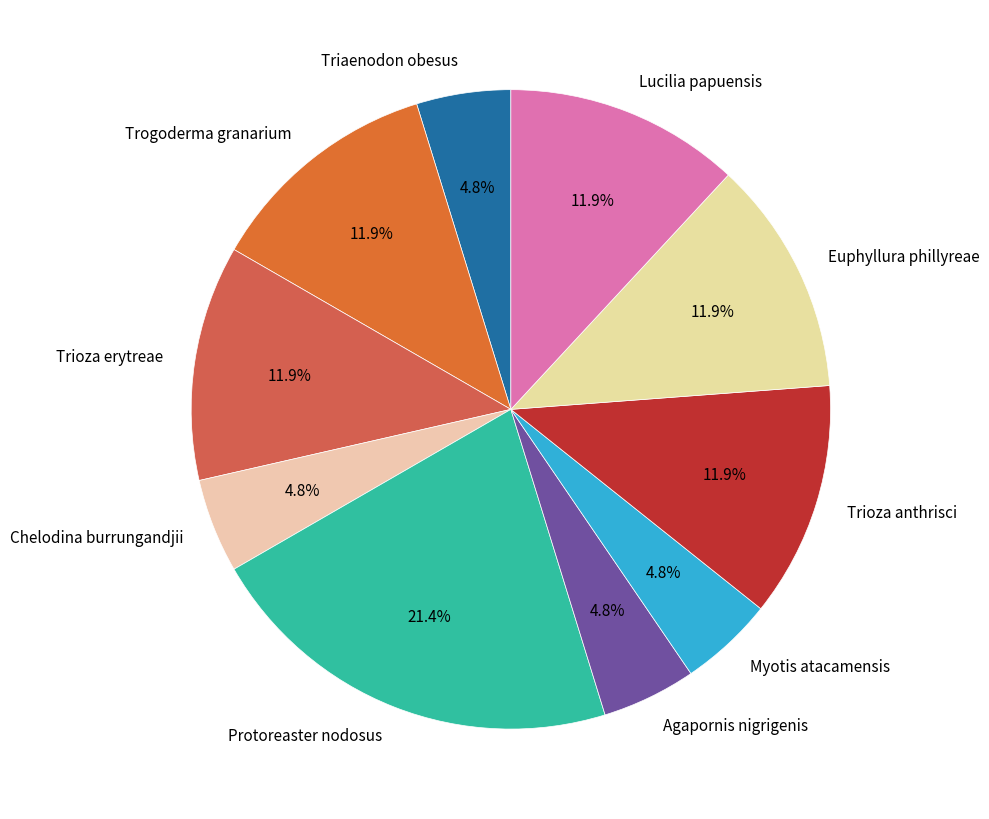

To the nearest percent, what is the difference between the largest and smallest slice percentages?

17%